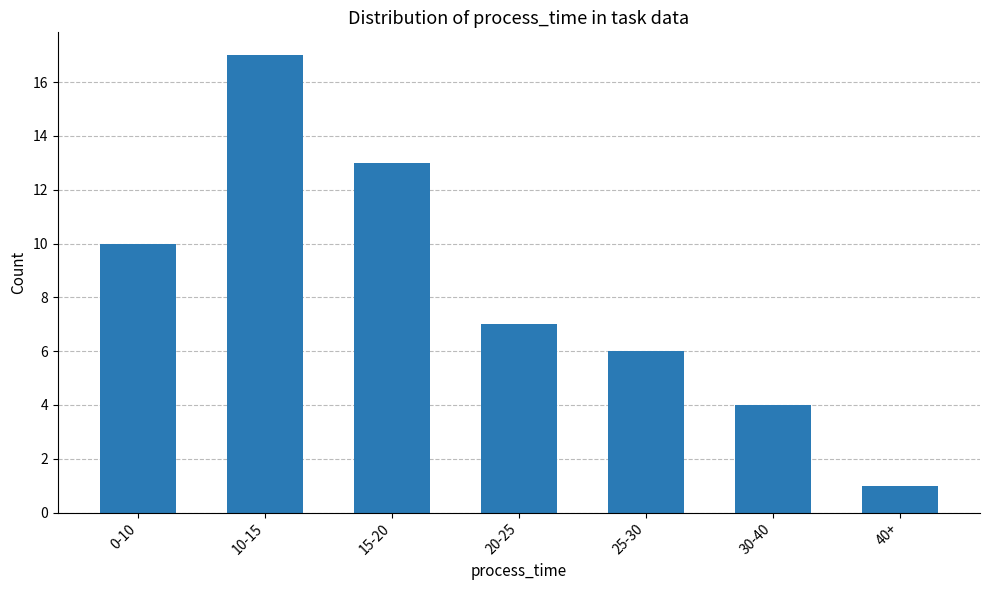

At which label does the data first exceed 7?

0-10